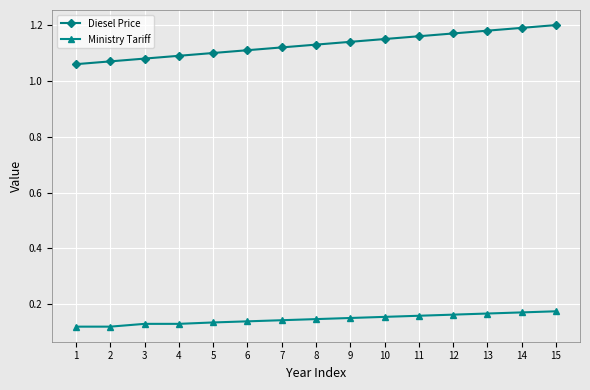

What is the sum of the Diesel Price values at 3 and 9?

2.2